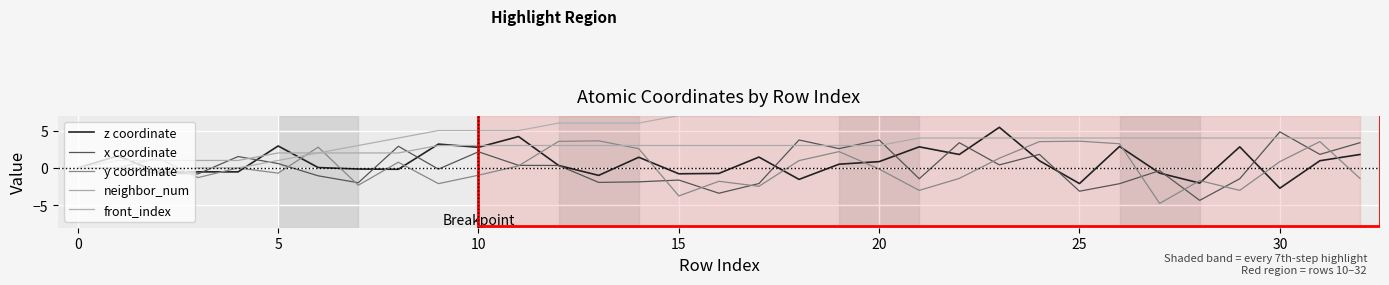

Is it true that x coordinate equals 5.5 at 20?

False